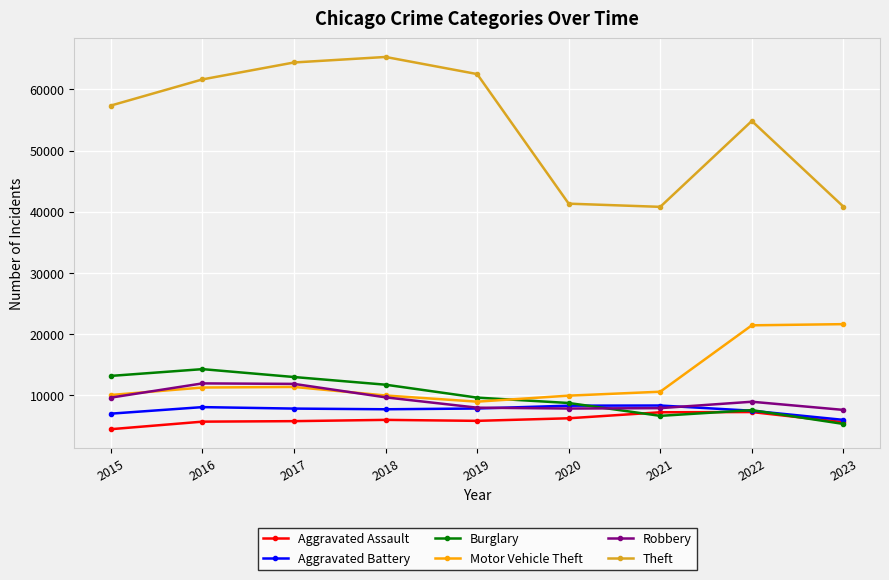

At which label does Motor Vehicle Theft first exceed 10601?

2016